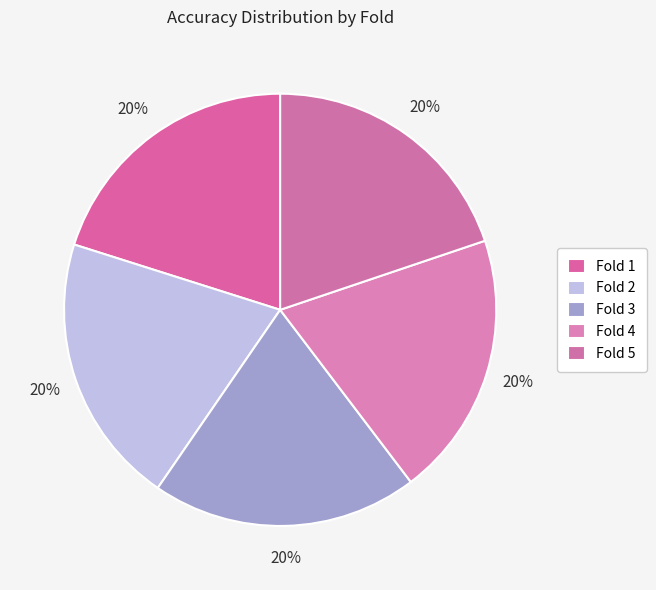

True or false: Fold 5 accounts for 20% of the total.

True